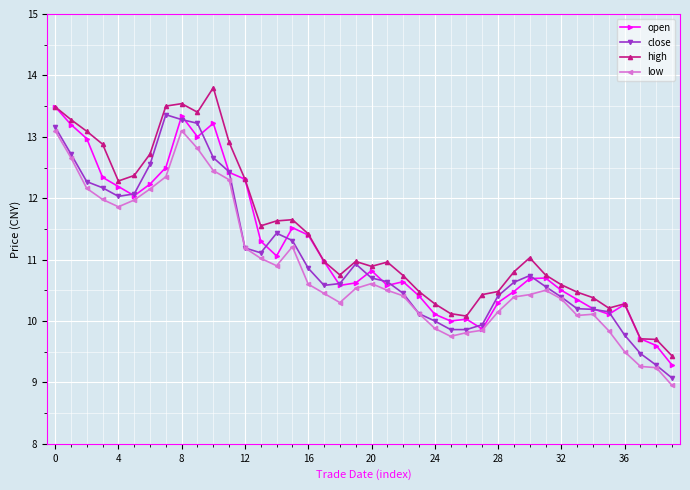

Rank the series by their average value, from lowest to highest.

low, close, open, high